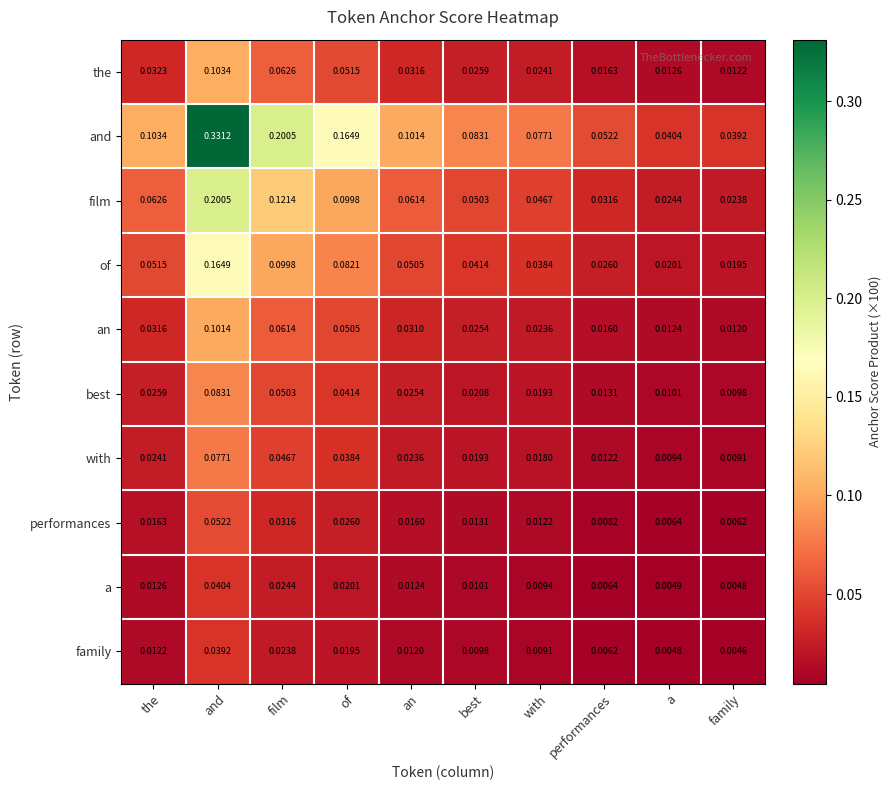

Which series has the largest range (max minus min)?

and